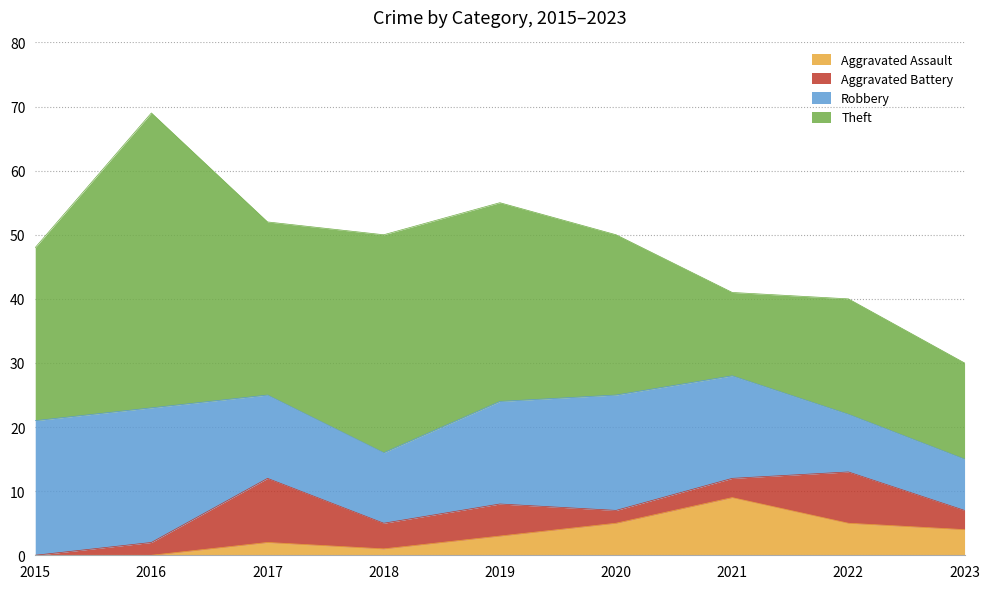

What is the value of the Theft point at the 8th from the left?

18